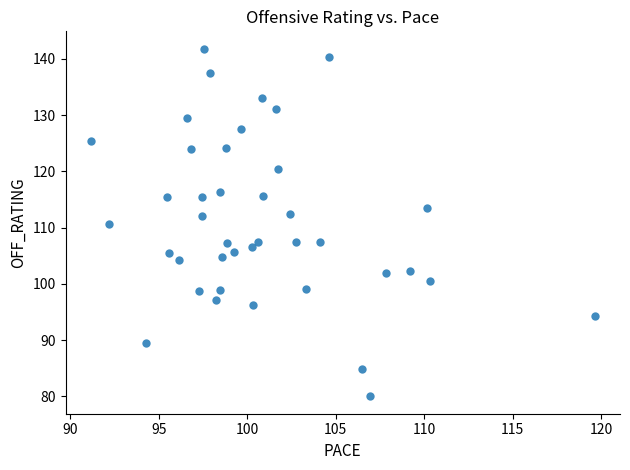

What is the range of X values (max minus min)?

28.5